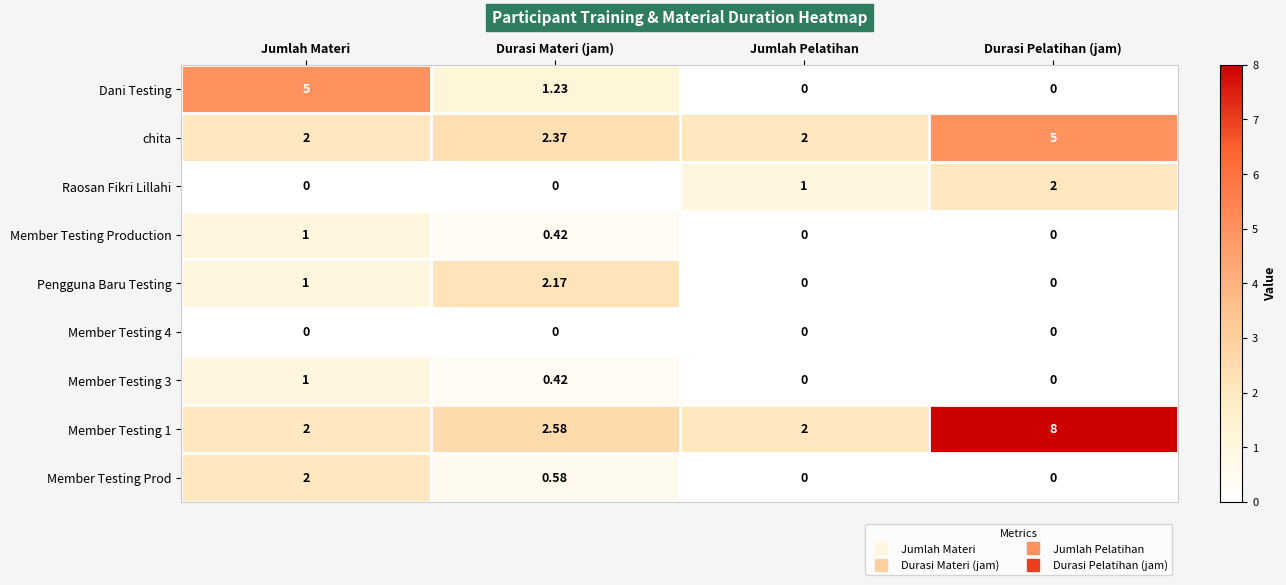

How many distinct data groups are displayed?

9